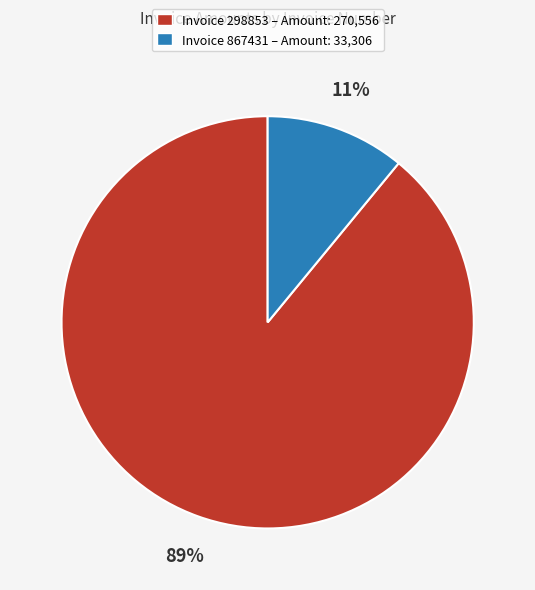

Do Invoice 867431 – Amount: 33,306 and Invoice 298853 – Amount: 270,556 together represent more than half of the pie?

Yes